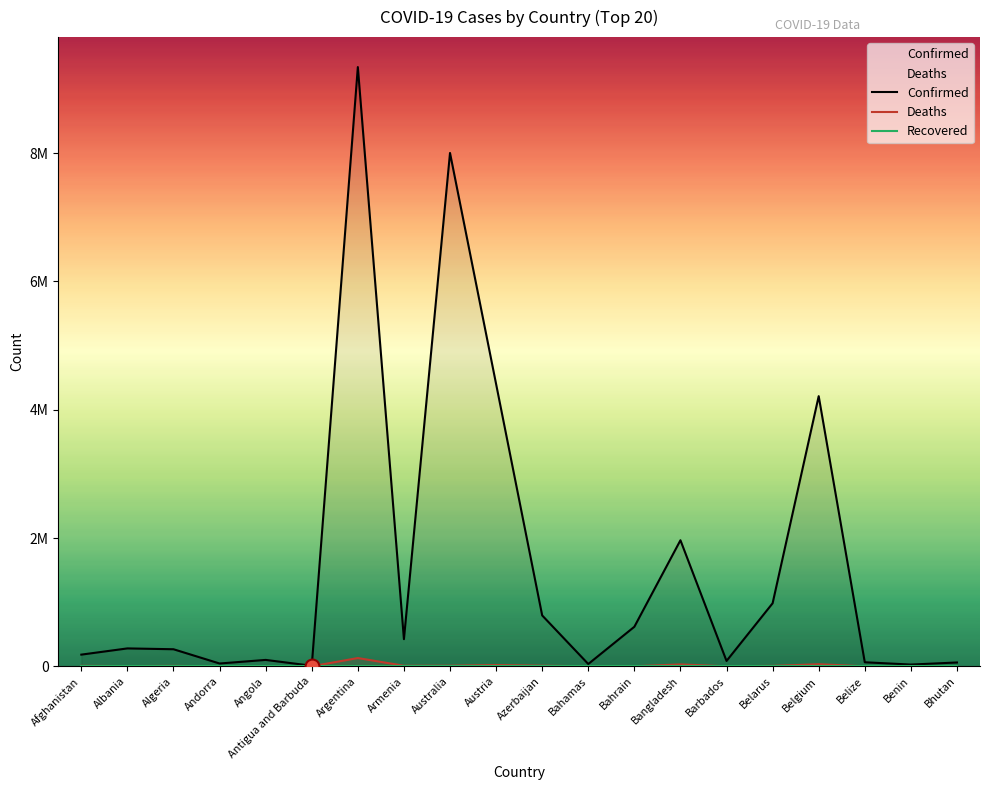

True or false: Confirmed and Recovered cross at least once.

False